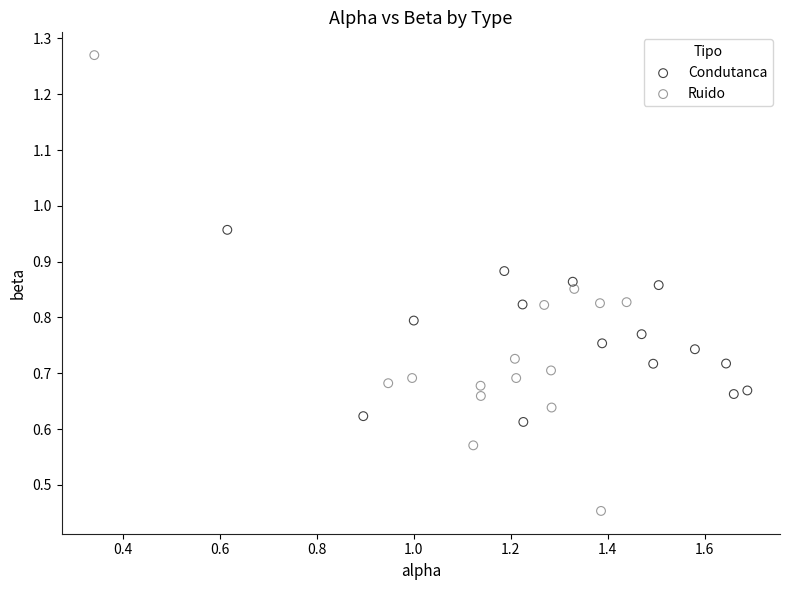

Which series reaches the maximum Y coordinate?

Ruido